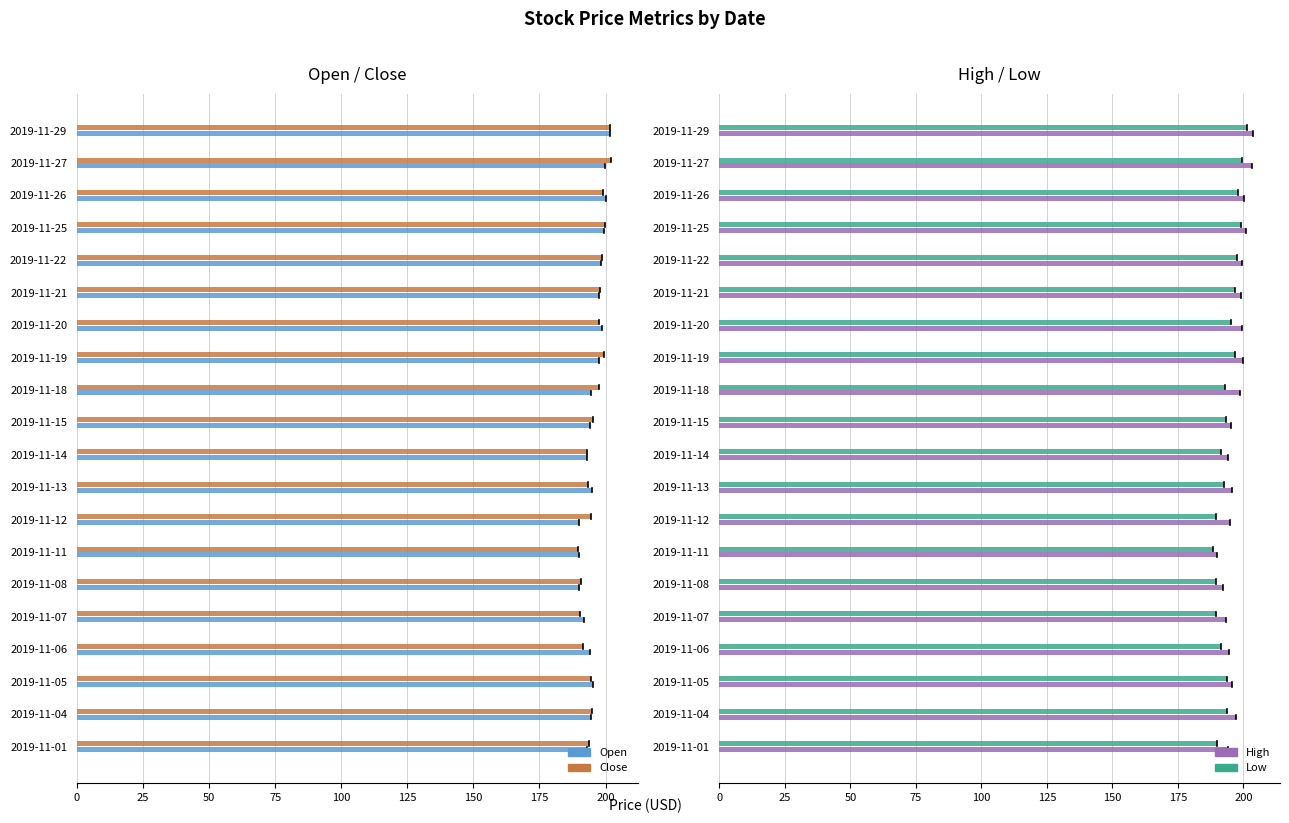

What are all the series names shown in the legend?

Open, Close, High, Low